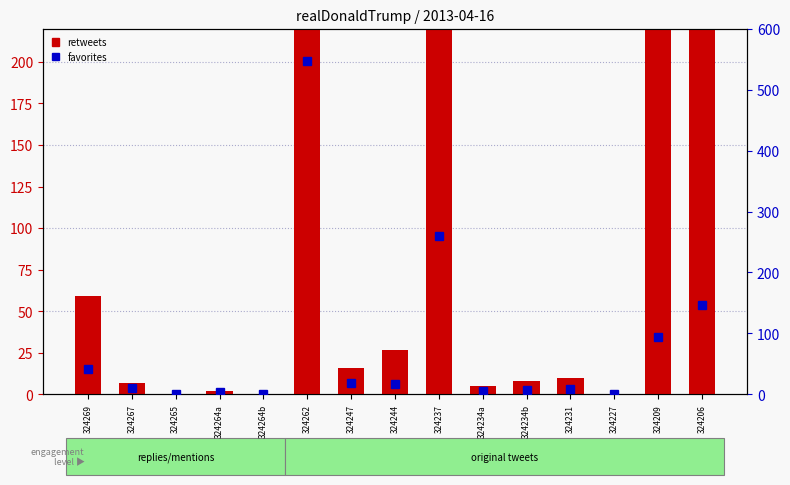

Rank the series at 324234b from lowest to highest value.

retweets, favorites